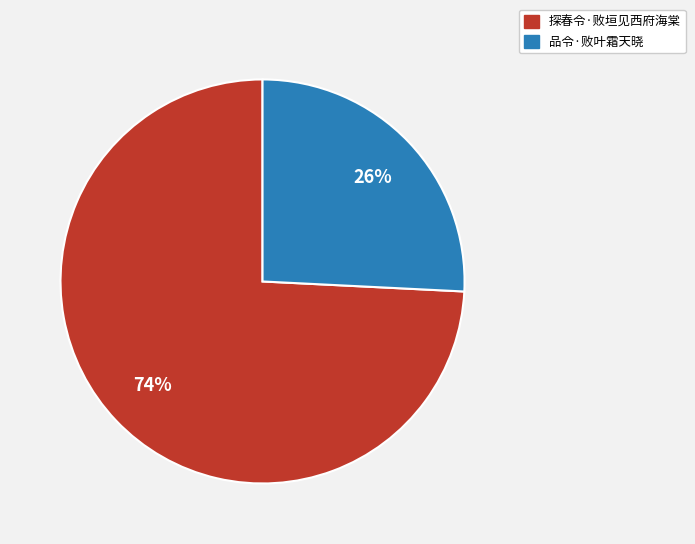

Which has a higher value, 探春令·败垣见西府海棠 or 品令·败叶霜天晓?

探春令·败垣见西府海棠